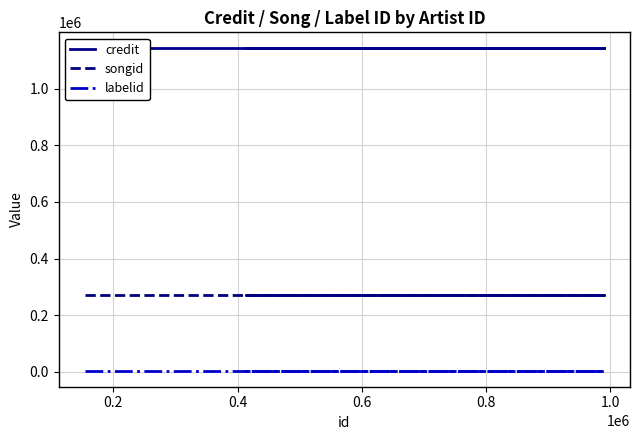

How many lines are shown in the chart?

3